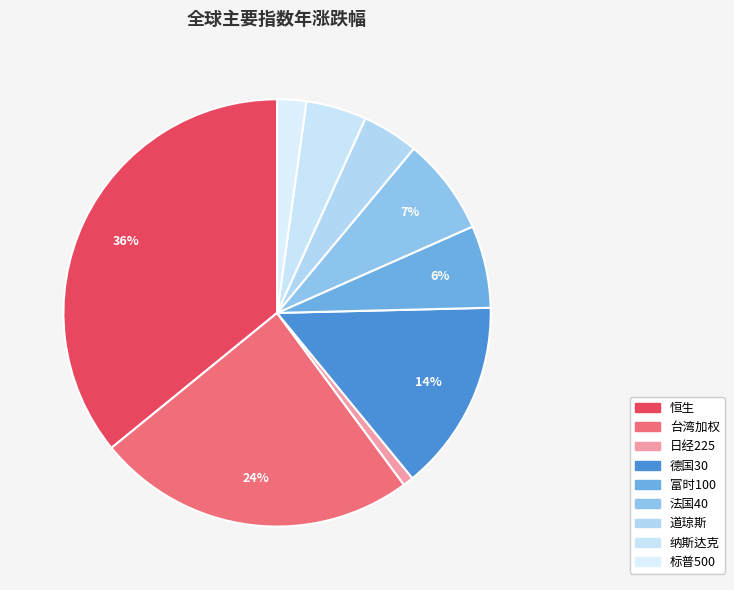

Combined, what portion of the pie is 日经225 and 德国30?

15.3%